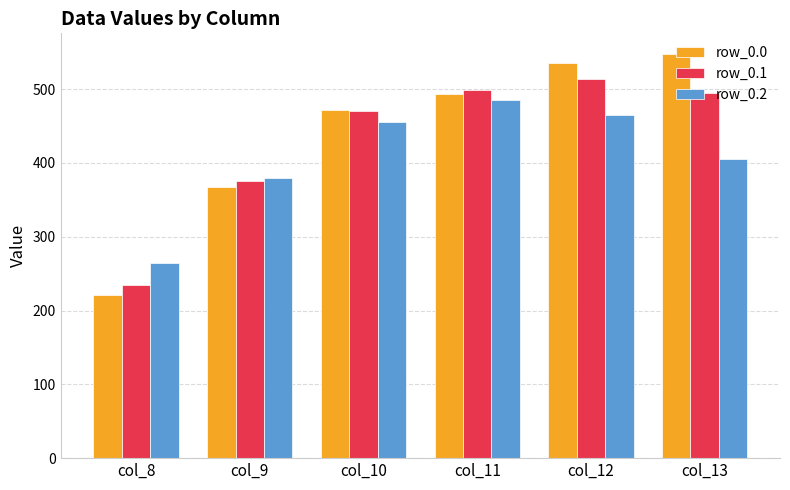

The value of row_0.1 at col_9 is 249.2. True or false?

False